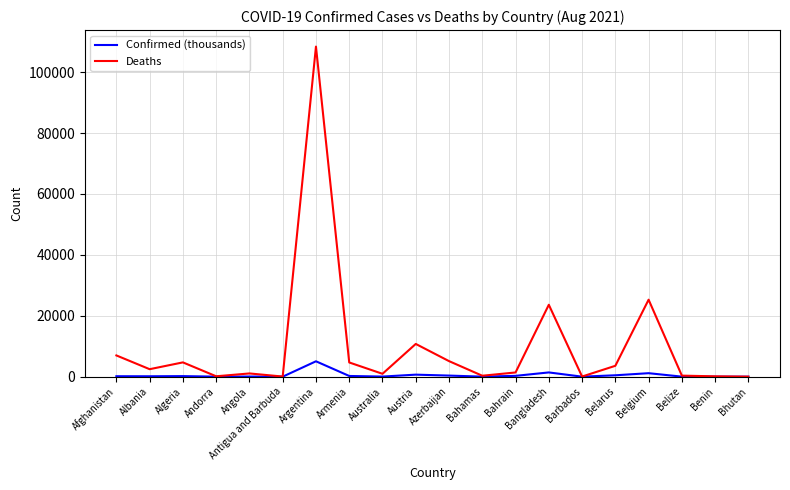

List the series in order of their peak value, highest first.

Deaths, Confirmed (thousands)